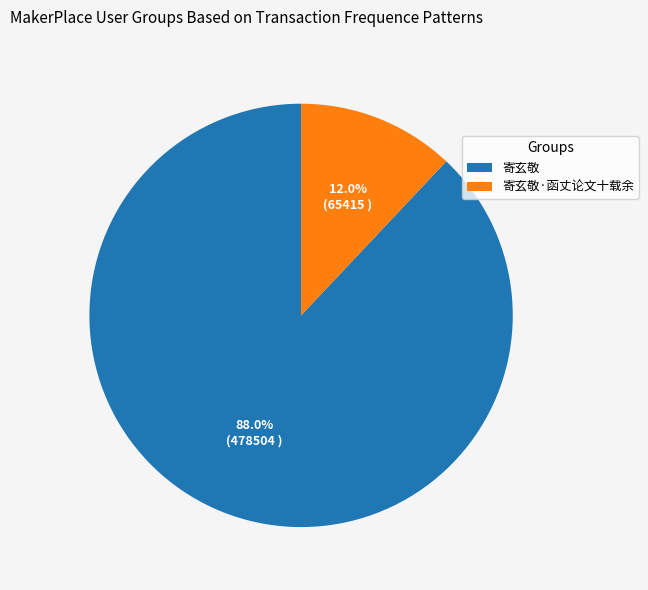

Which has a higher value, 寄玄敬·函丈论文十载余 or 寄玄敬?

寄玄敬